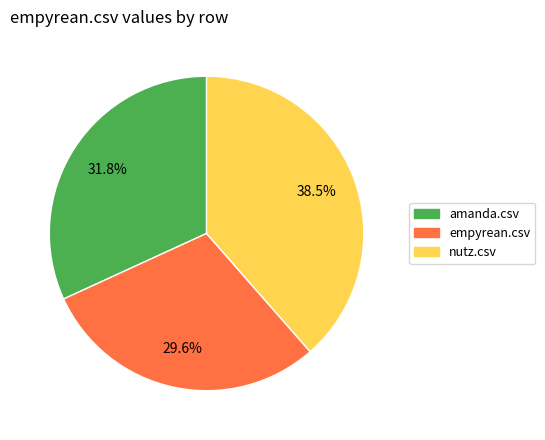

Is it true that amanda.csv is 18% of the pie?

False